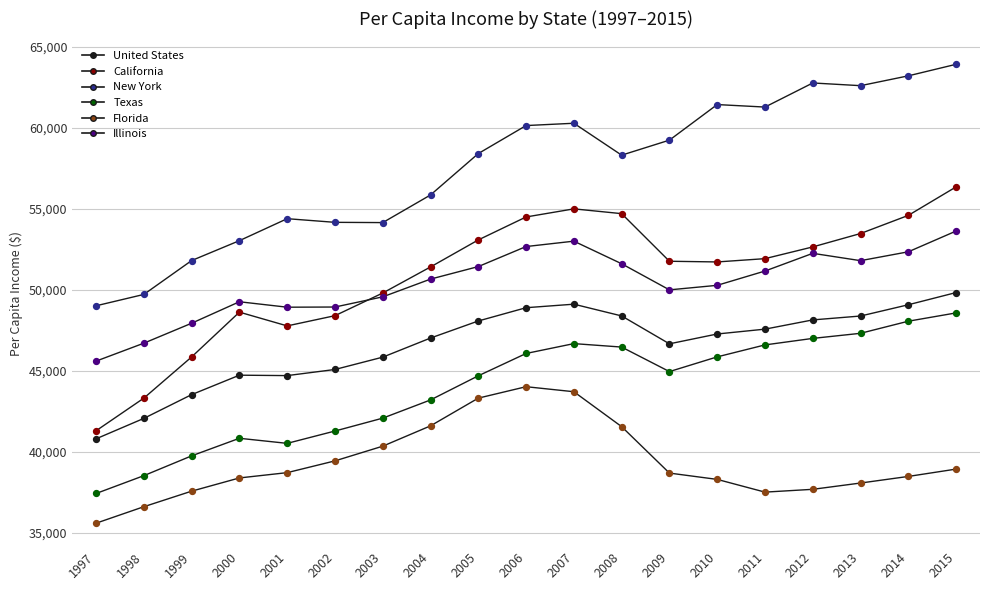

At how many categories does at least one series exceed 49747?

17